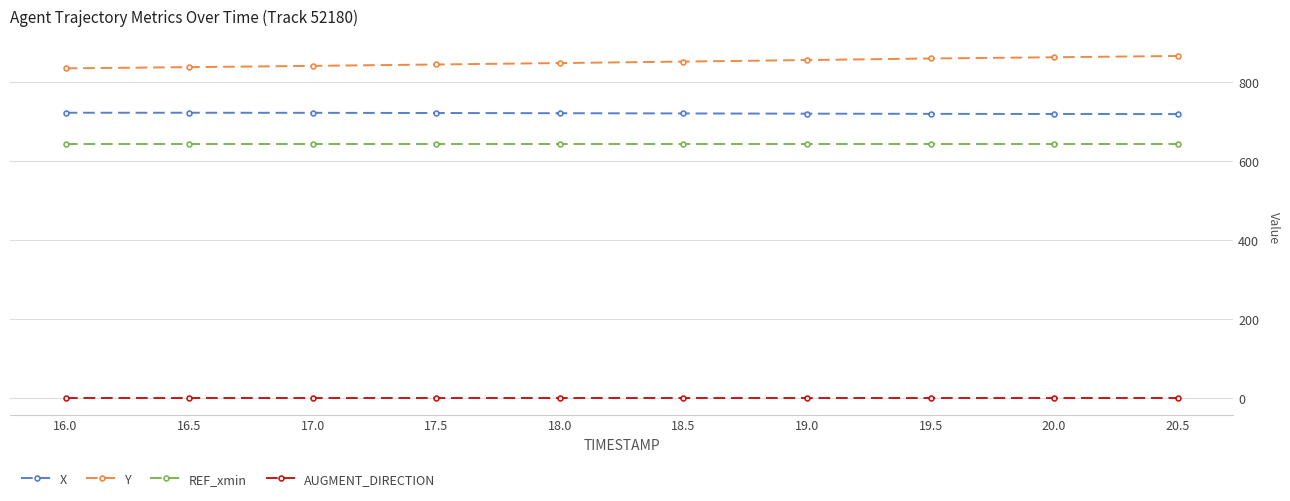

What is the spread (max minus min) of values at 19.0?

853.6